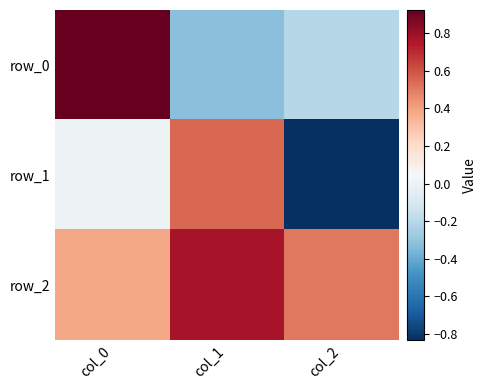

Is it true that row_1 equals 0.3 at col_1?

False